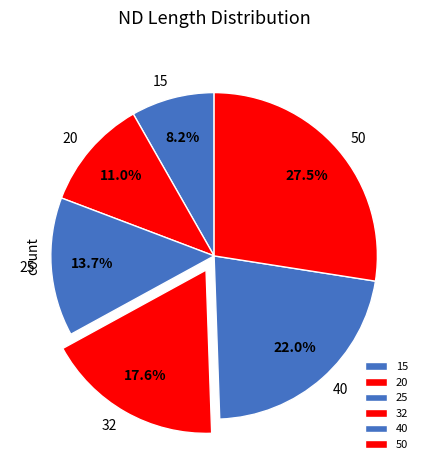

Rank the categories by value from lowest to highest.

15, 20, 25, 32, 40, 50